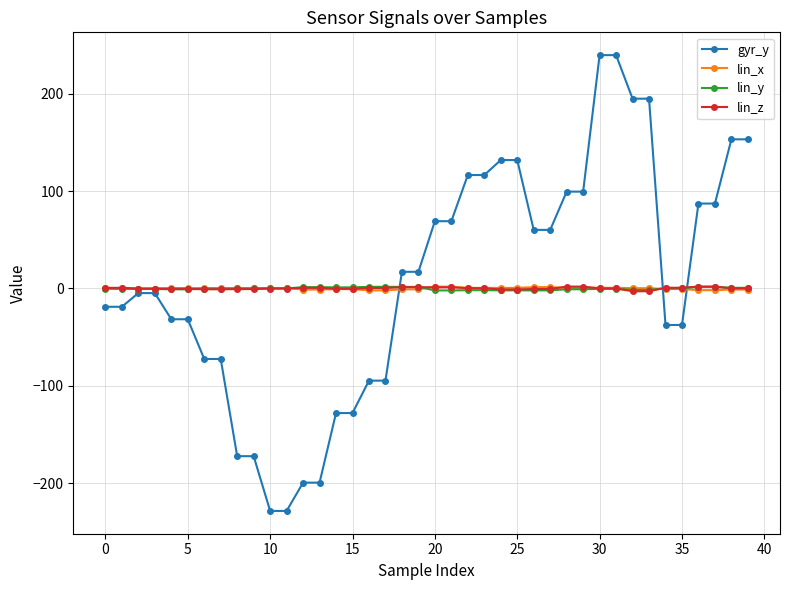

At how many categories does at least one series exceed 35?

18